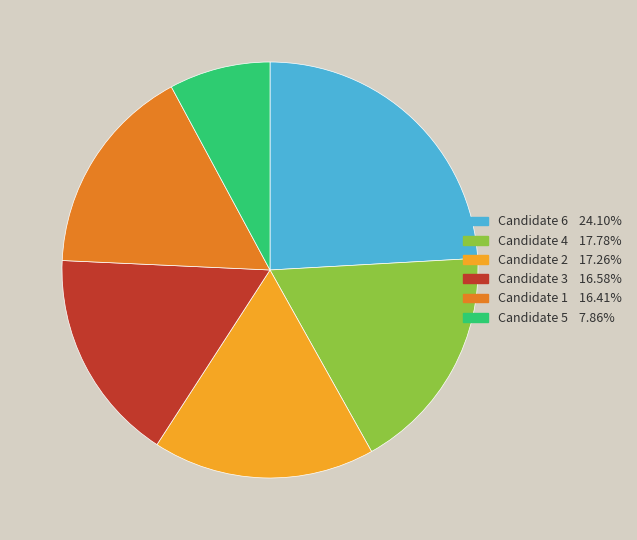

Is there any slice that represents more than half of the pie?

No